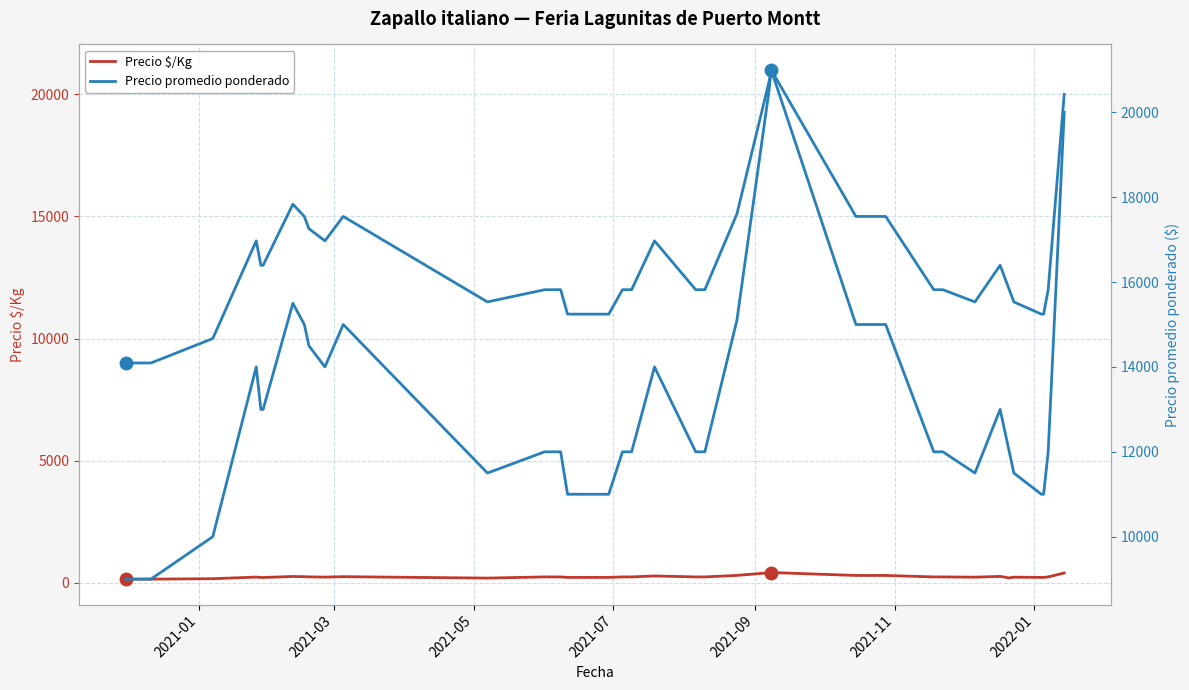

Is this an area chart (filled region under the line)?

No